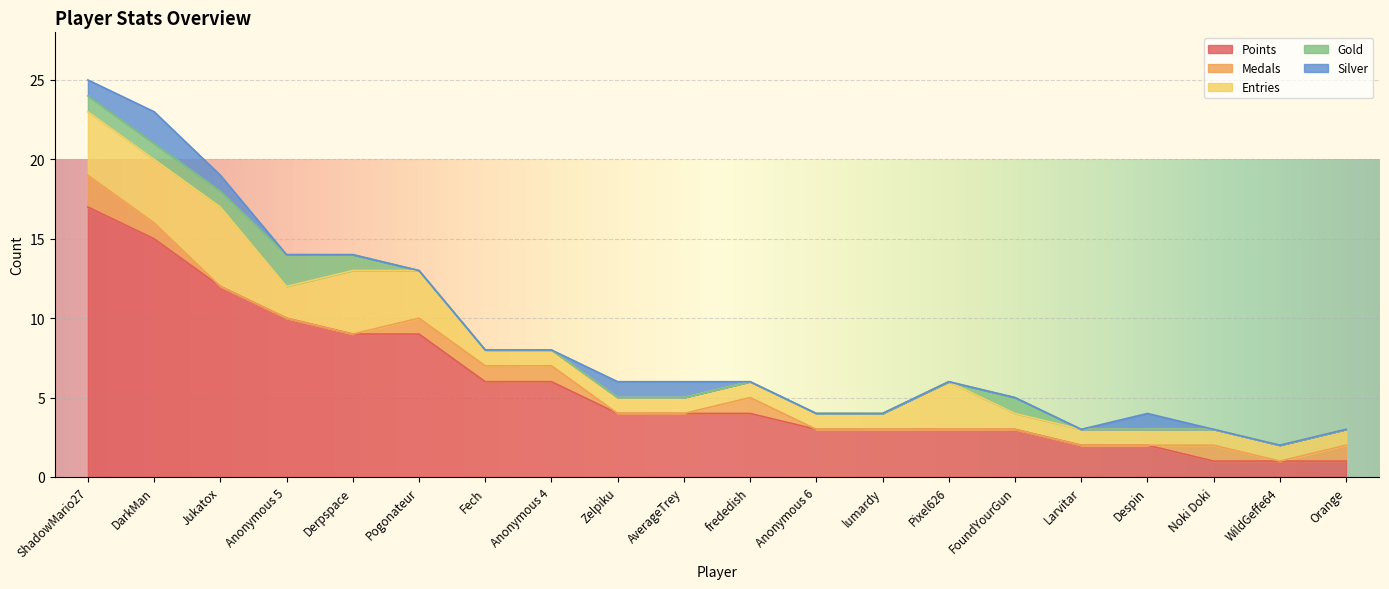

After their last crossing, which series has the higher values: Gold or Medals?

Medals